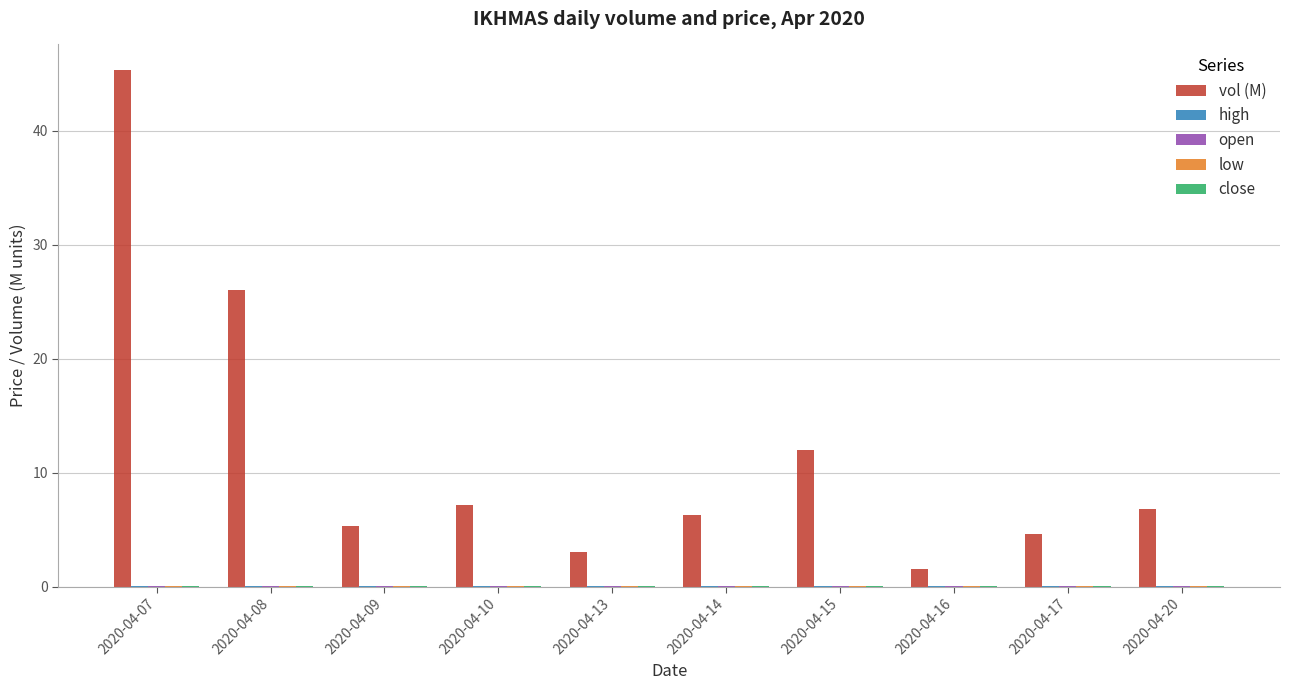

The value of vol (M) at 2020-04-14 is 6.3. True or false?

True